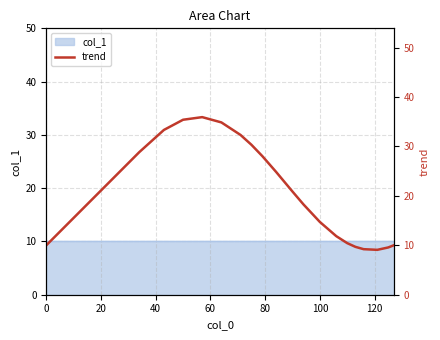

How many data points are above 20?

10